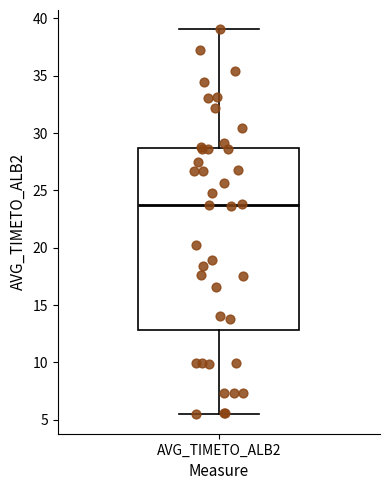

Read this box plot against the y-axis: the position of the median line, the range covered by the box, and the ends of both whiskers. The values are not printed on the chart, so give them approximately, as read against the axis.

median 24.0, box 13.0 to 28.5, whiskers 5.5 to 39.0